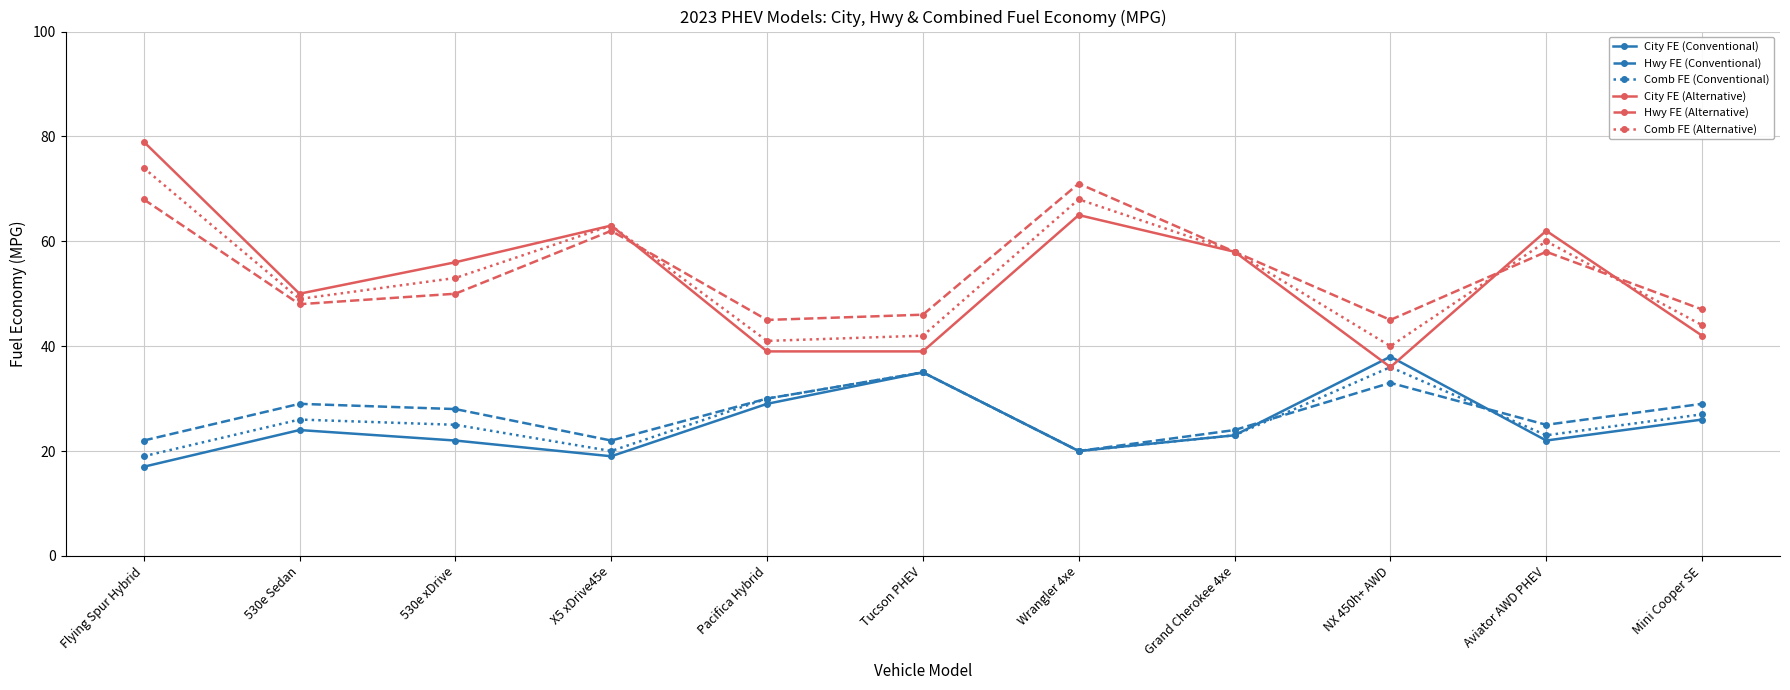

What value does the Hwy FE (Alternative) series have at X5 xDrive45e, to the nearest 5?

60